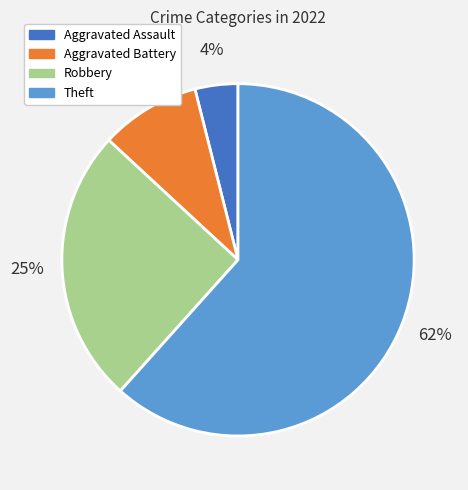

Rank the categories by value from highest to lowest.

Theft, Robbery, Aggravated Battery, Aggravated Assault